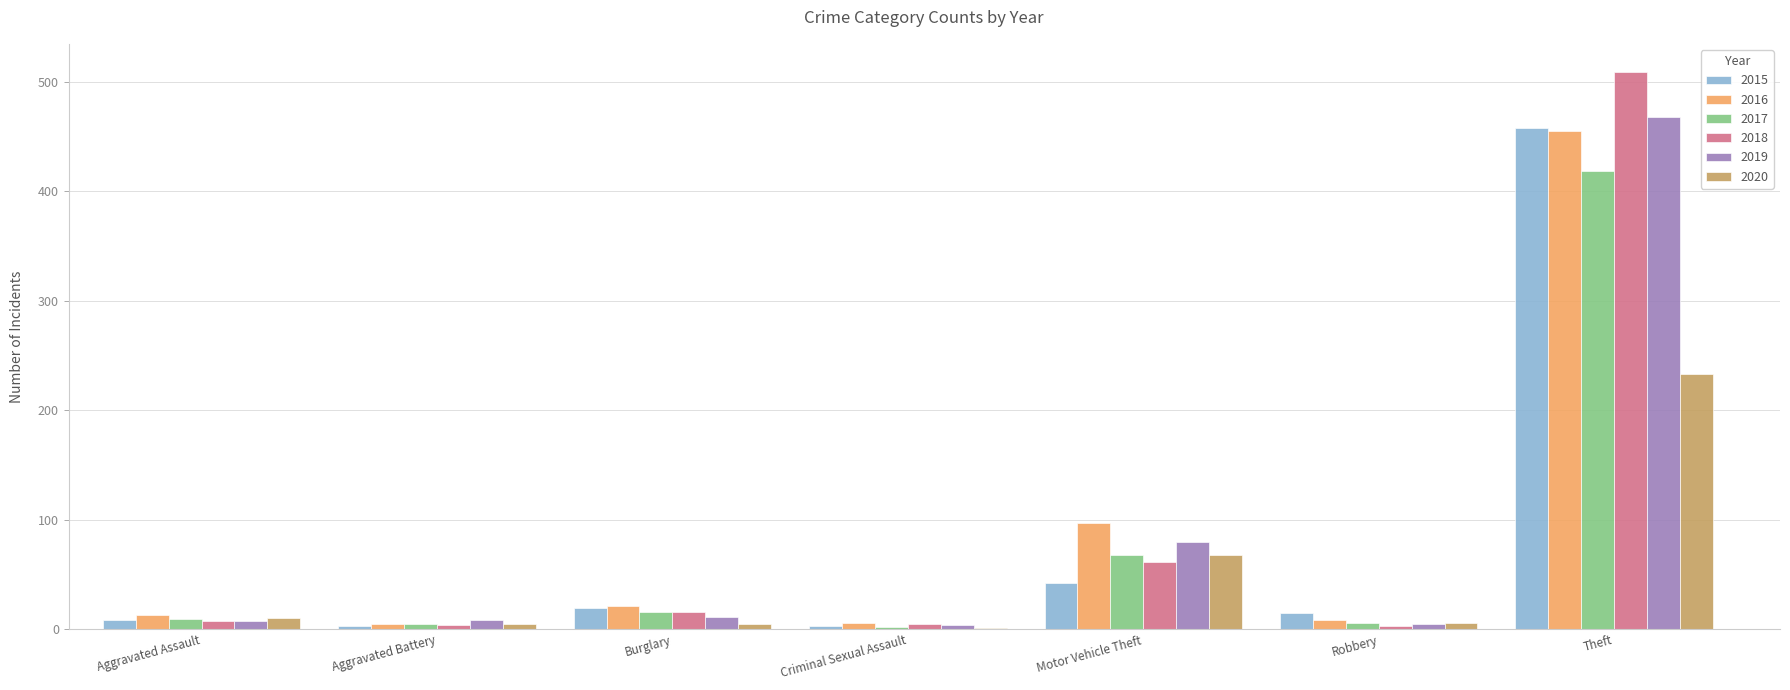

The 2015 series shows 458 at Theft. True or false?

True